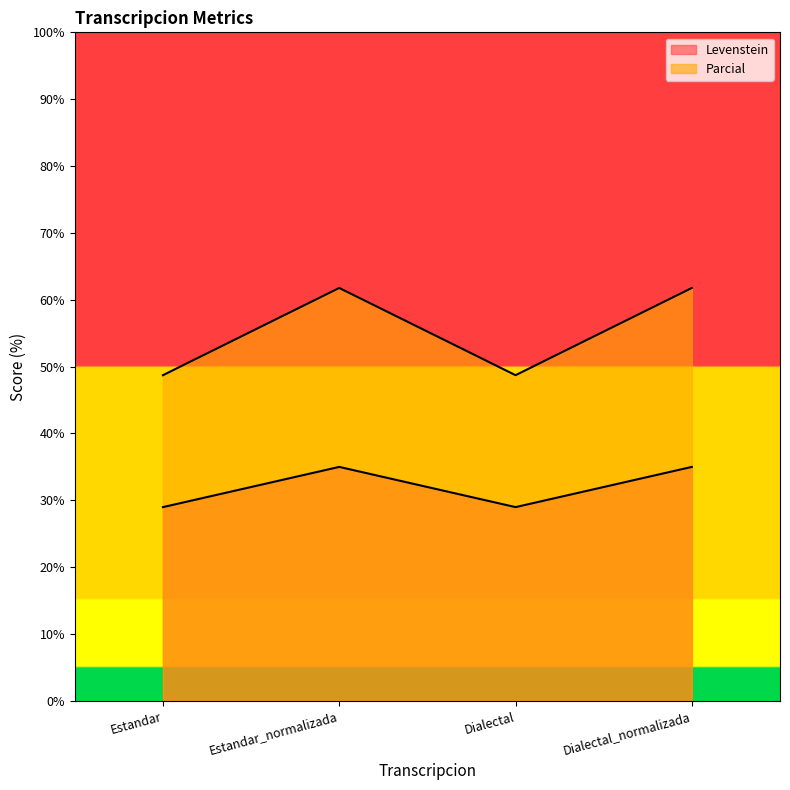

Which series has the largest range (max minus min)?

Parcial